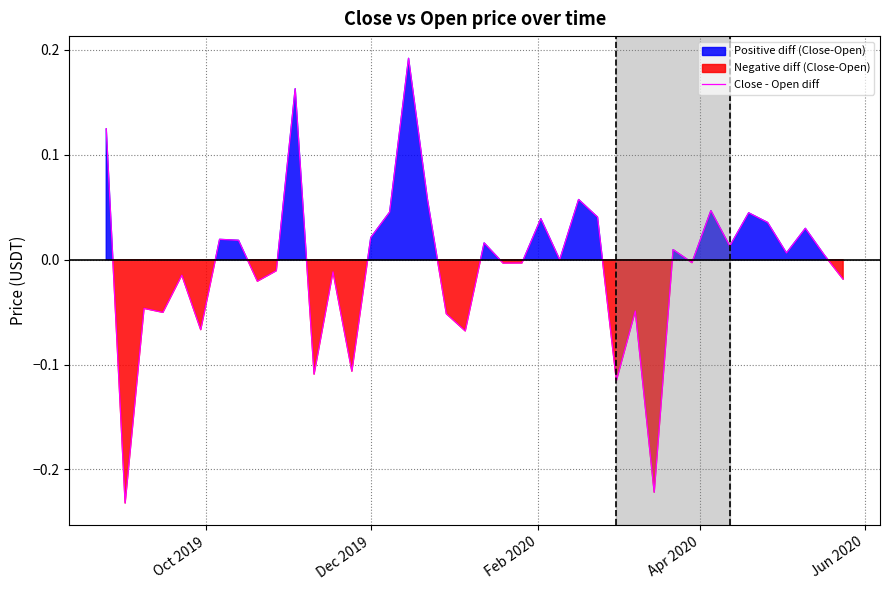

True or false: the data has more than 2 interior local peaks.

True